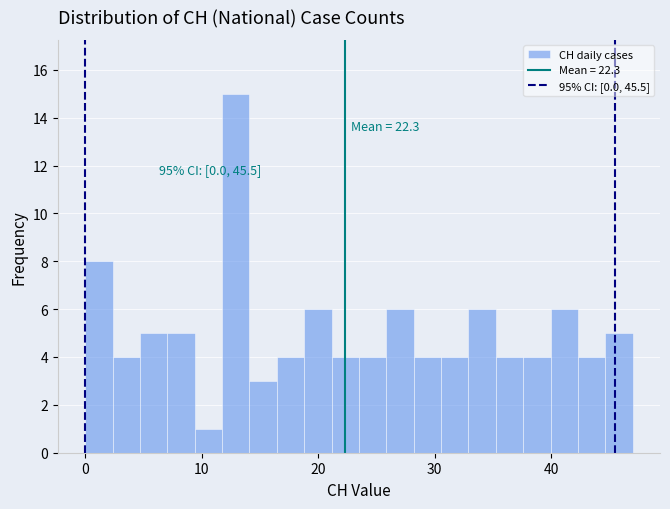

Around what value on the x-axis is the tallest bar? Give the approximate position of its centre, as read against the axis.

13